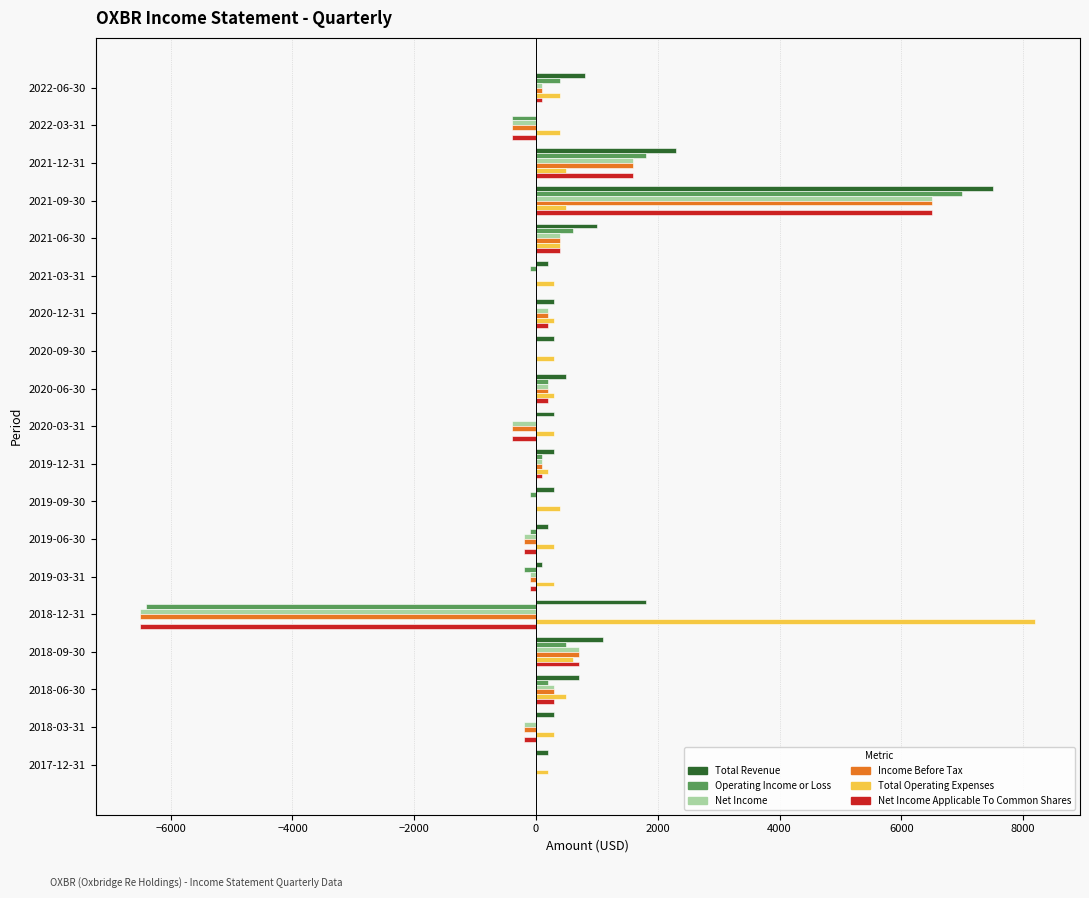

Is the value of Operating Income or Loss at 2019-09-30 greater than the value of Income Before Tax at 2021-12-31?

No